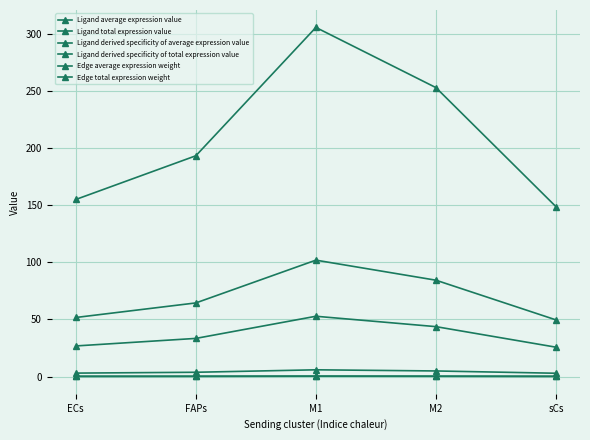

True or false: Edge average expression weight and Ligand total expression value cross at least once.

False